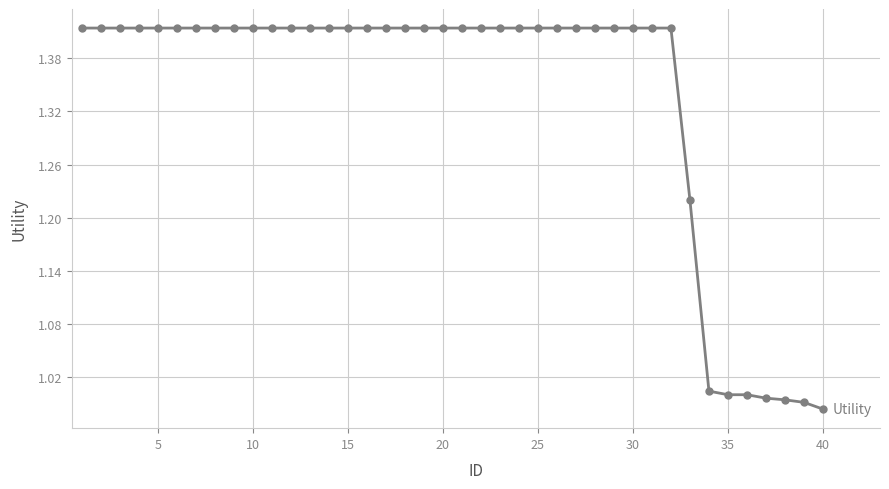

What is the difference between the maximum and minimum values?

0.4